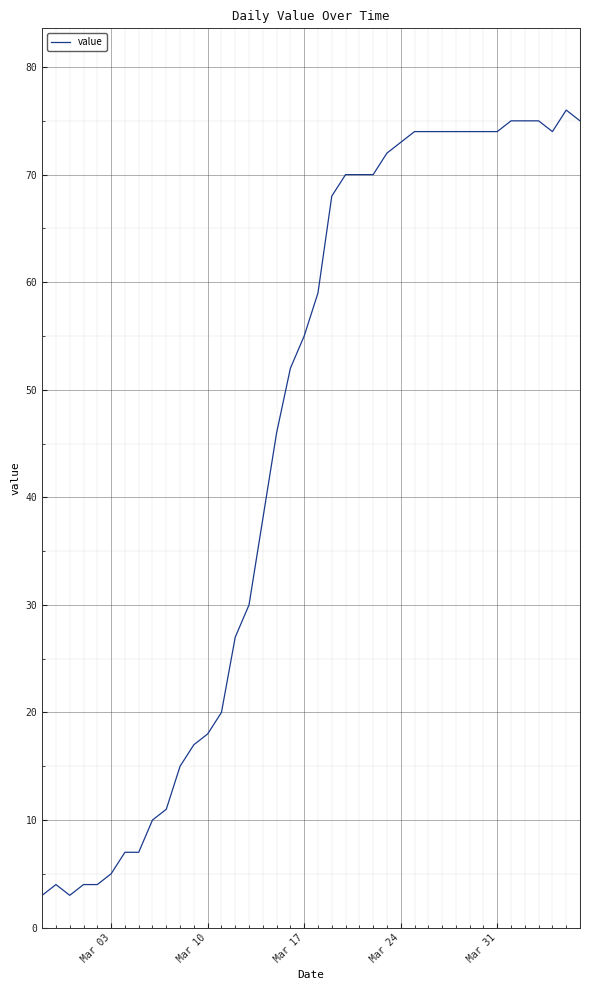

What is the difference between the maximum and minimum values?

73